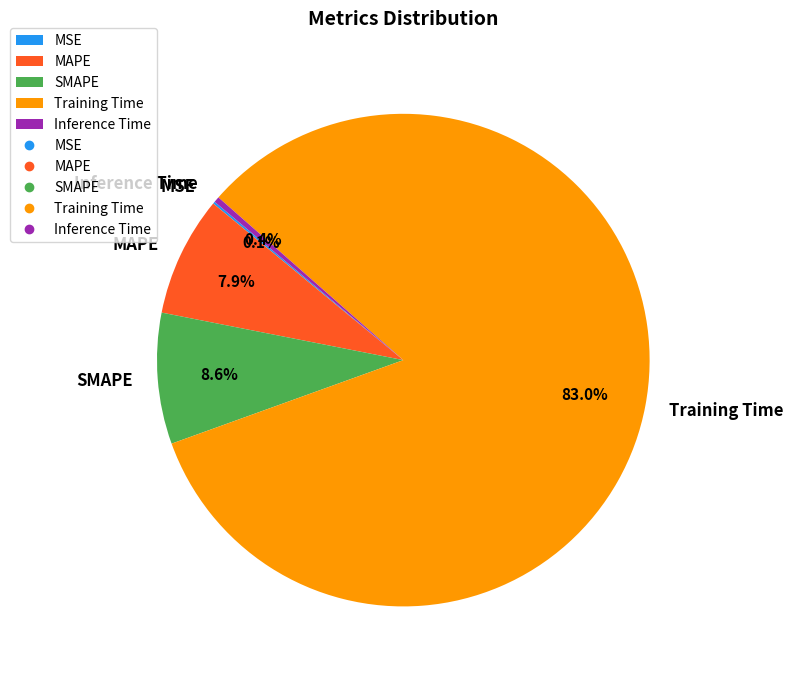

Which slice represents more than half of the pie?

Training Time